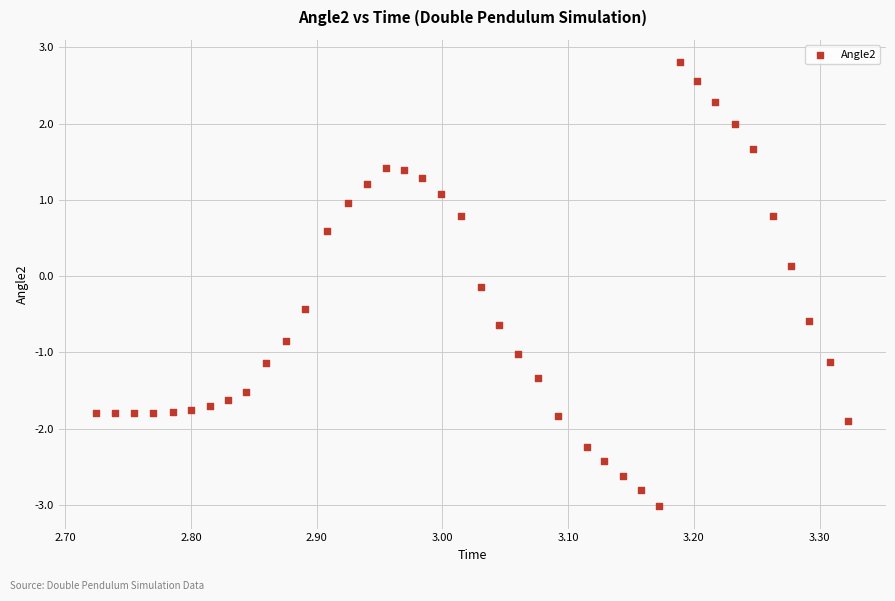

What is the range of X values (max minus min)?

0.6